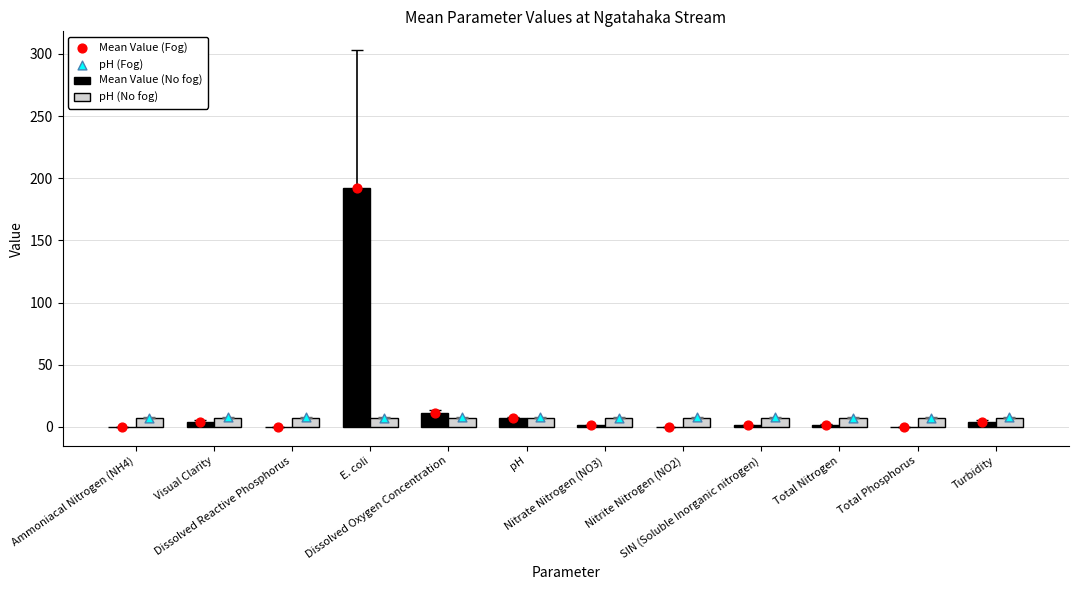

Which series contains the highest Y value?

Mean Value (No fog)